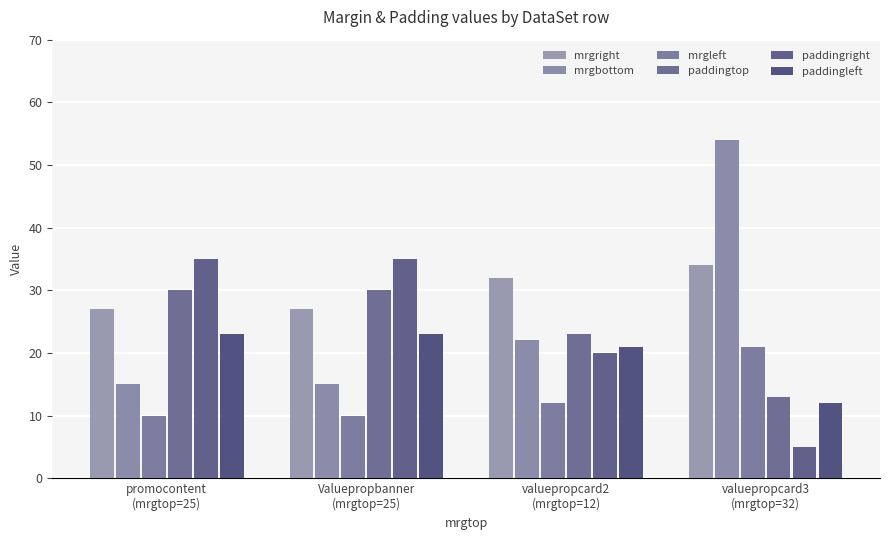

What is the average value of the mrgright series?

30